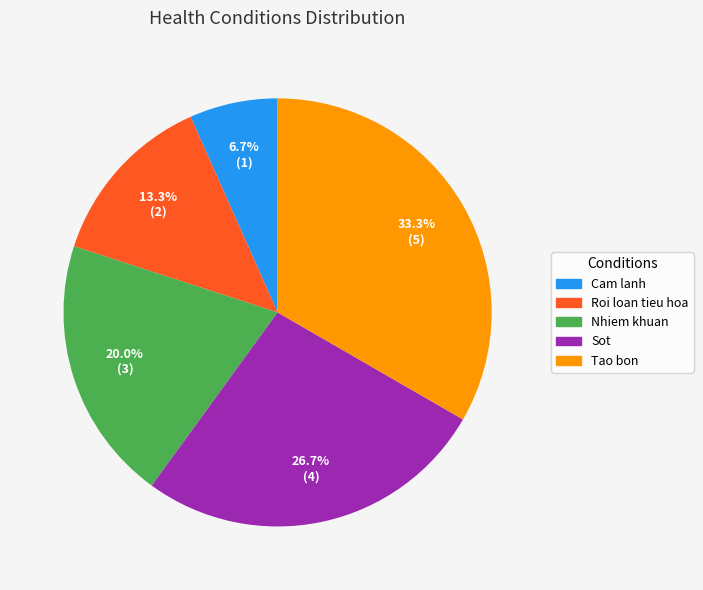

Rank the categories by value from lowest to highest.

Cam lanh, Roi loan tieu hoa, Nhiem khuan, Sot, Tao bon